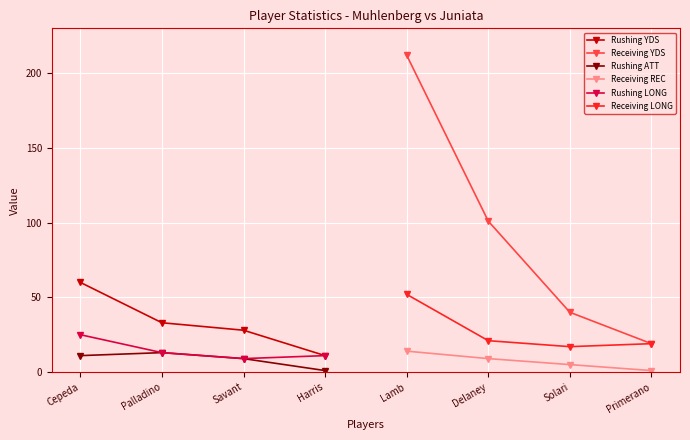

At which label does Rushing YDS reach its minimum?

Harris